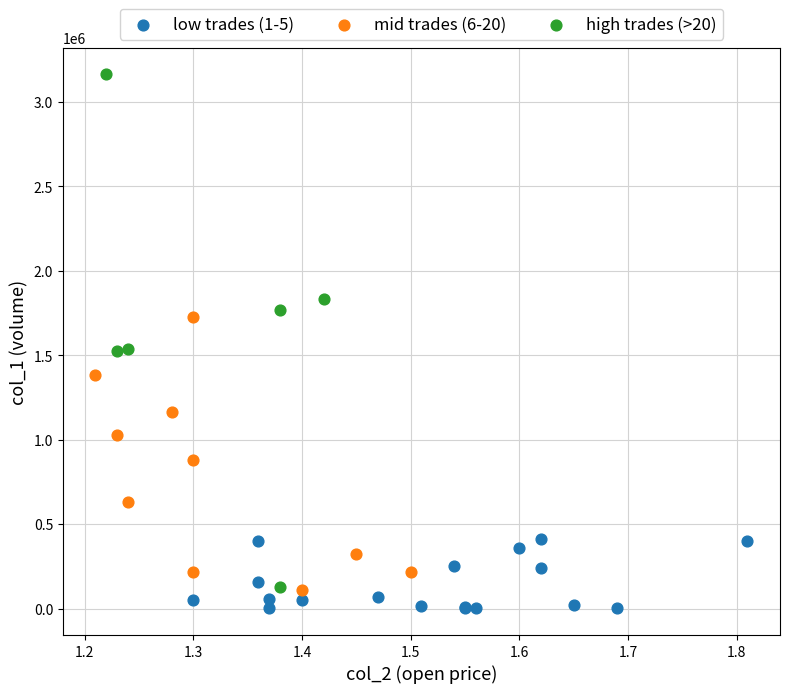

Which series contains the highest Y value?

high trades (>20)